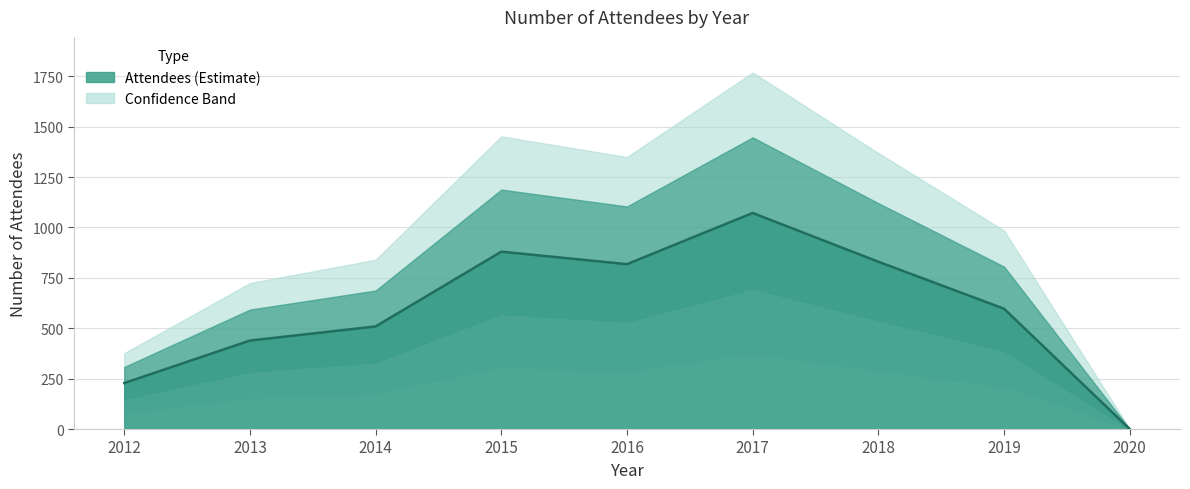

List the labels in order of value, largest first.

2017, 2015, 2018, 2016, 2019, 2014, 2013, 2012, 2020